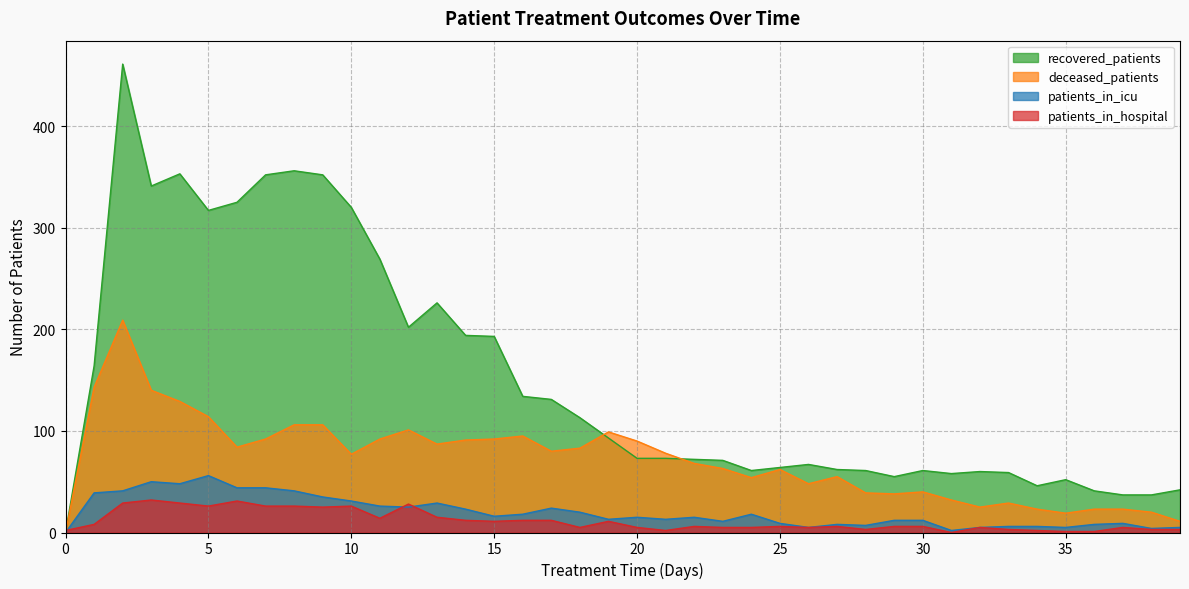

True or false: deceased_patients and patients_in_icu intersect in this chart.

False